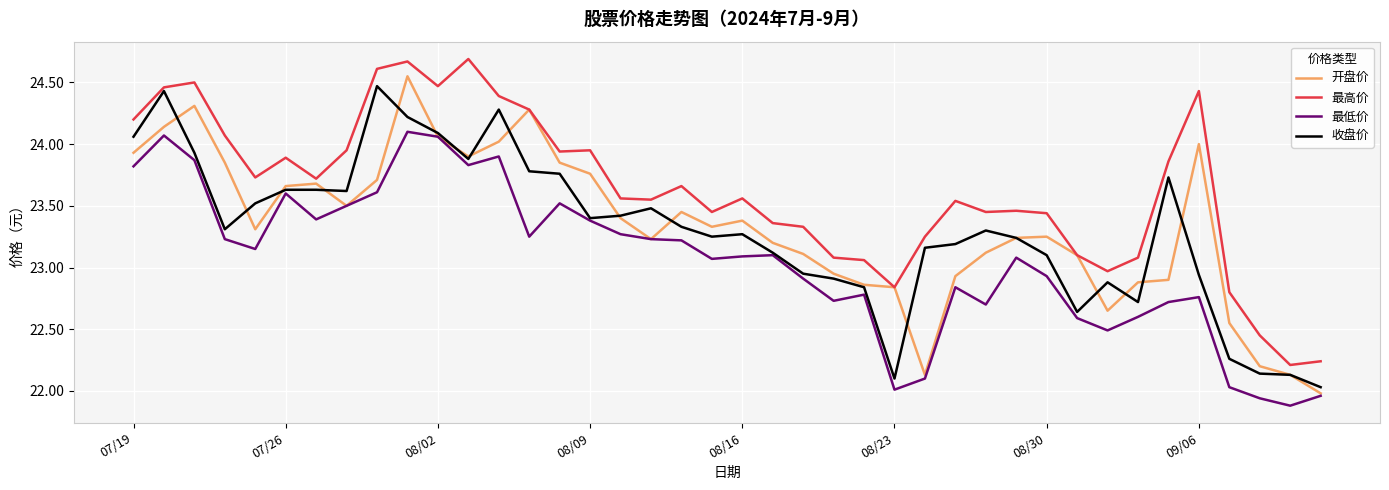

What is the greatest value displayed?

24.7